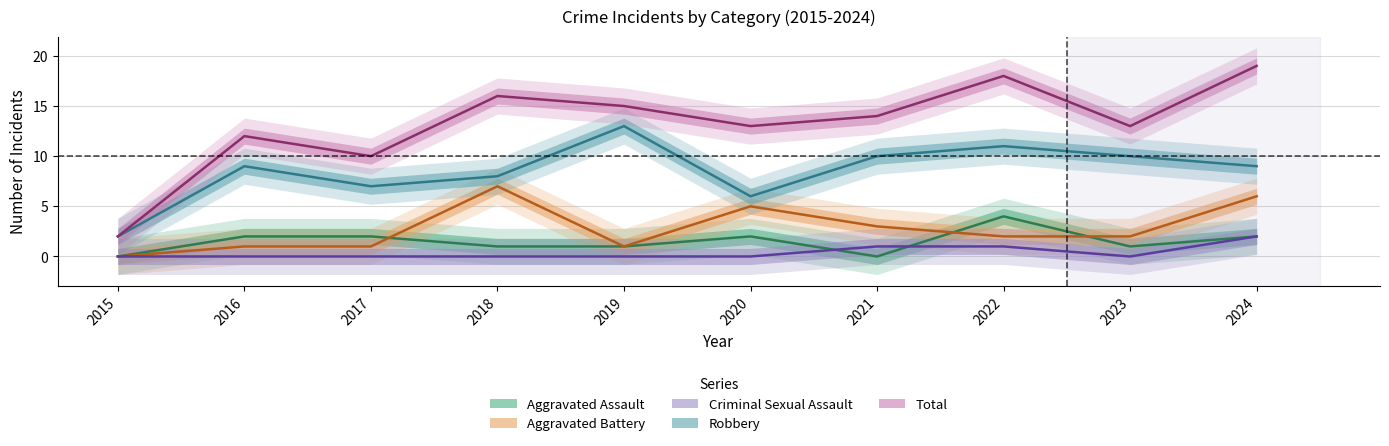

True or false: Robbery has more than 2 interior local peaks.

True